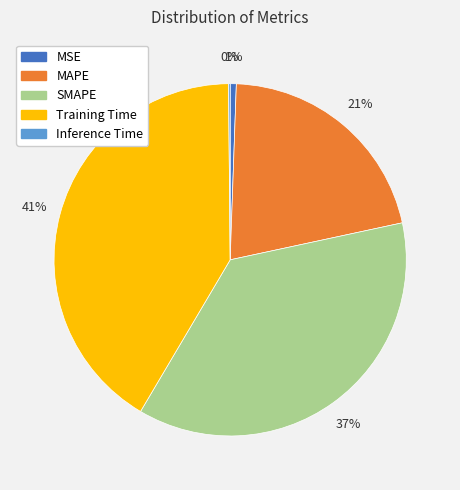

Which slice is the largest?

Training Time